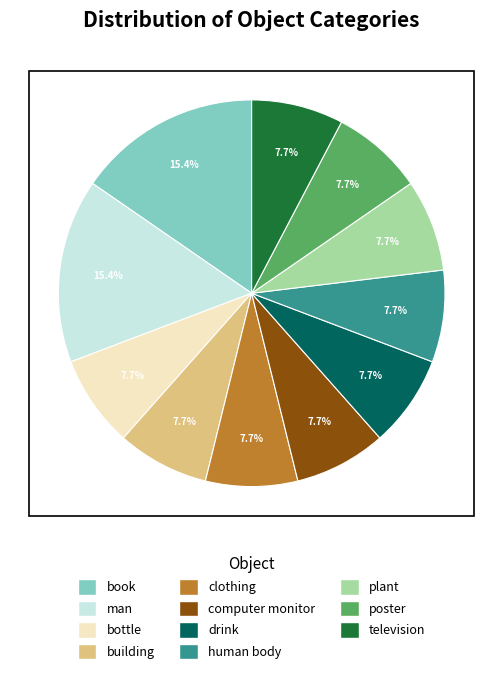

What percentage do bottle and poster together represent?

15.4%